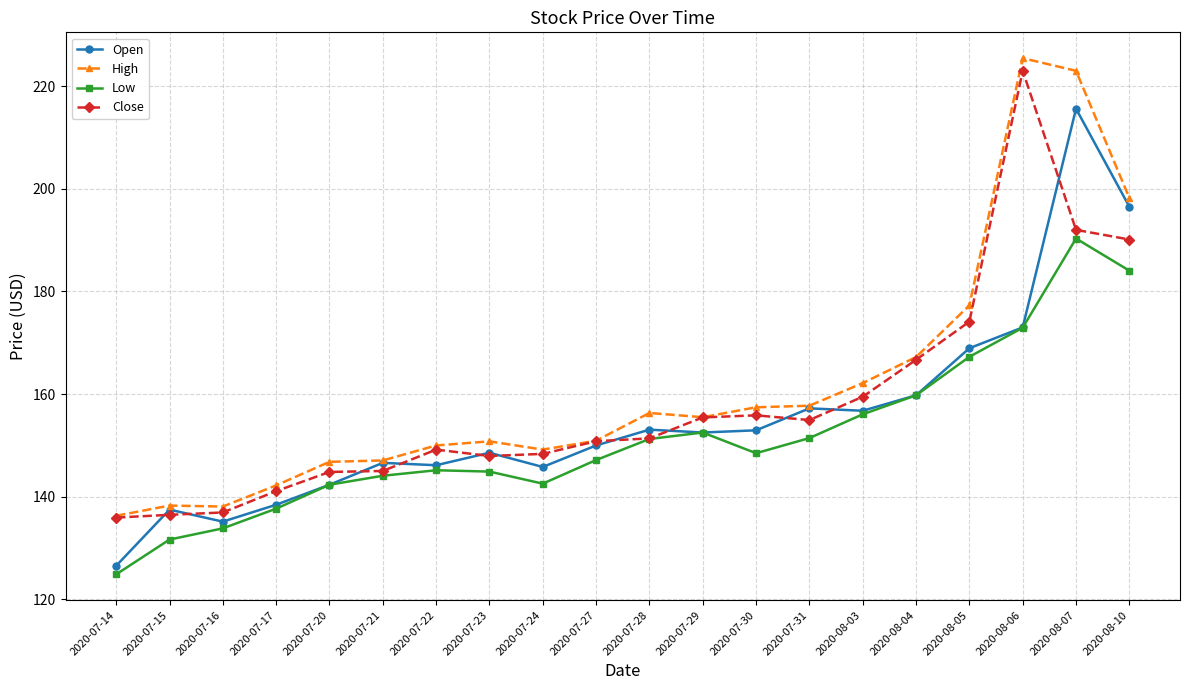

At which label does High reach its minimum?

2020-07-14